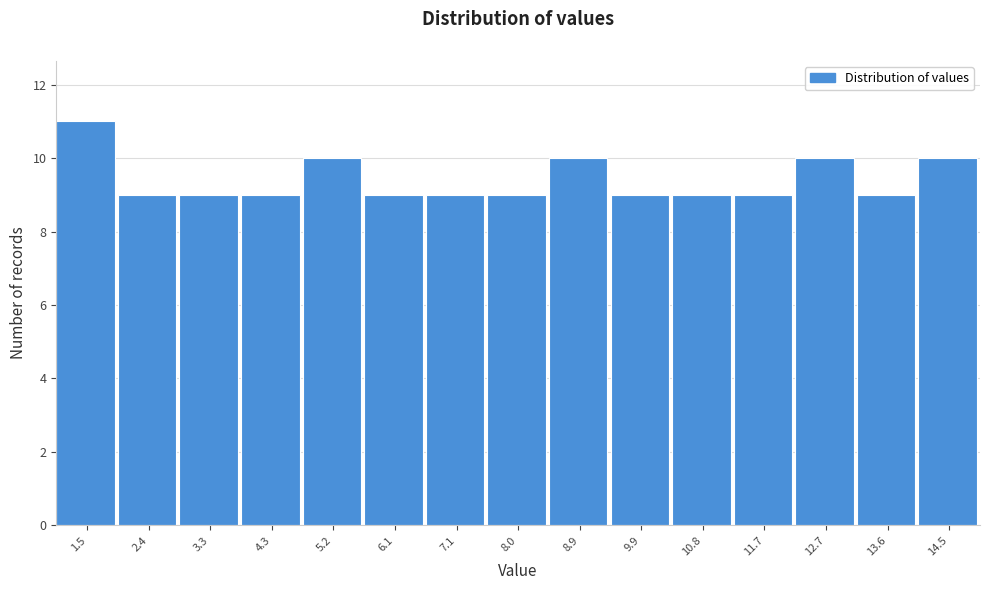

Reading left to right, transcribe this chart: for each bar, give the range it covers on the x-axis and its height. Neither the bar edges nor the heights are printed on the chart, so give them approximately, as read against the axes.

1.0 to 1.9: 11
1.9 to 2.9: 9
2.9 to 3.8: 9
3.8 to 4.7: 9
4.7 to 5.7: 10
5.7 to 6.6: 9
6.6 to 7.5: 9
7.5 to 8.5: 9
8.5 to 9.4: 10
9.4 to 10.3: 9
10.3 to 11.3: 9
11.3 to 12.2: 9
12.2 to 13.1: 10
13.1 to 14.1: 9
14.1 to 15.0: 10